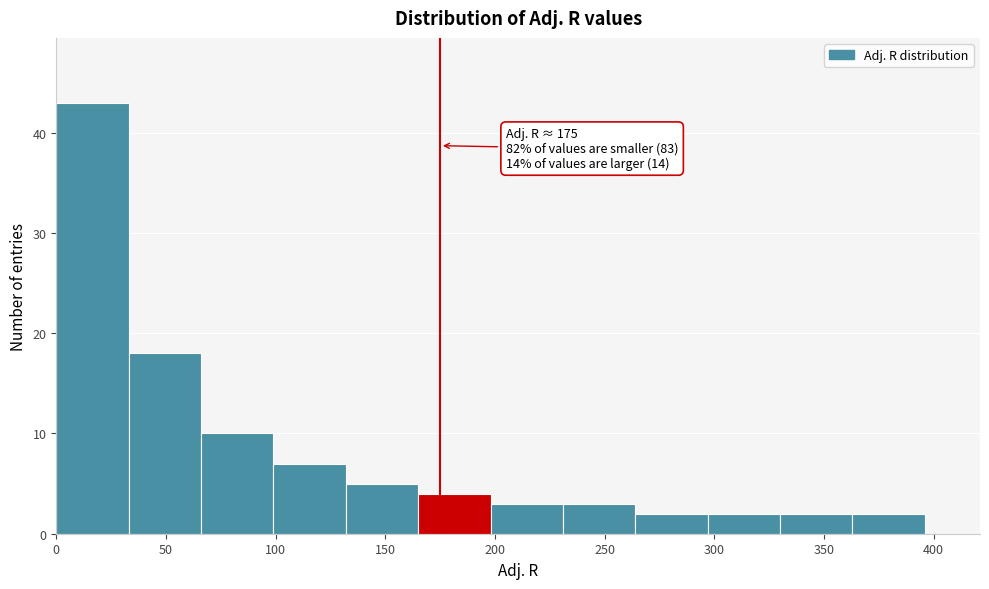

Which range on the x-axis has the tallest bar?

0 to 33